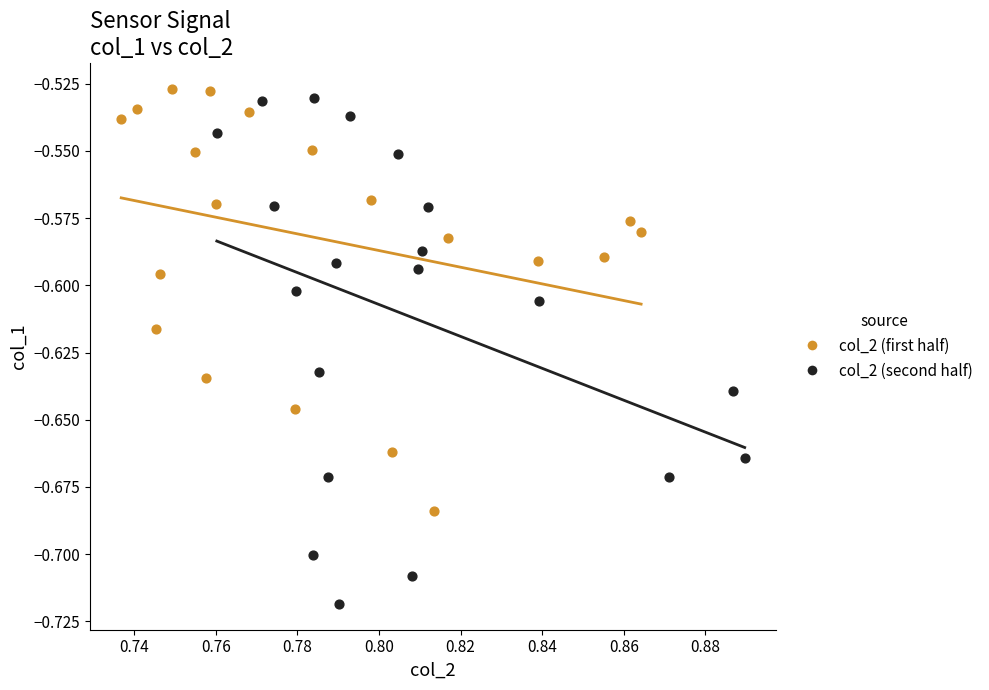

Which series has the widest spread of Y values?

col_2 (second half)